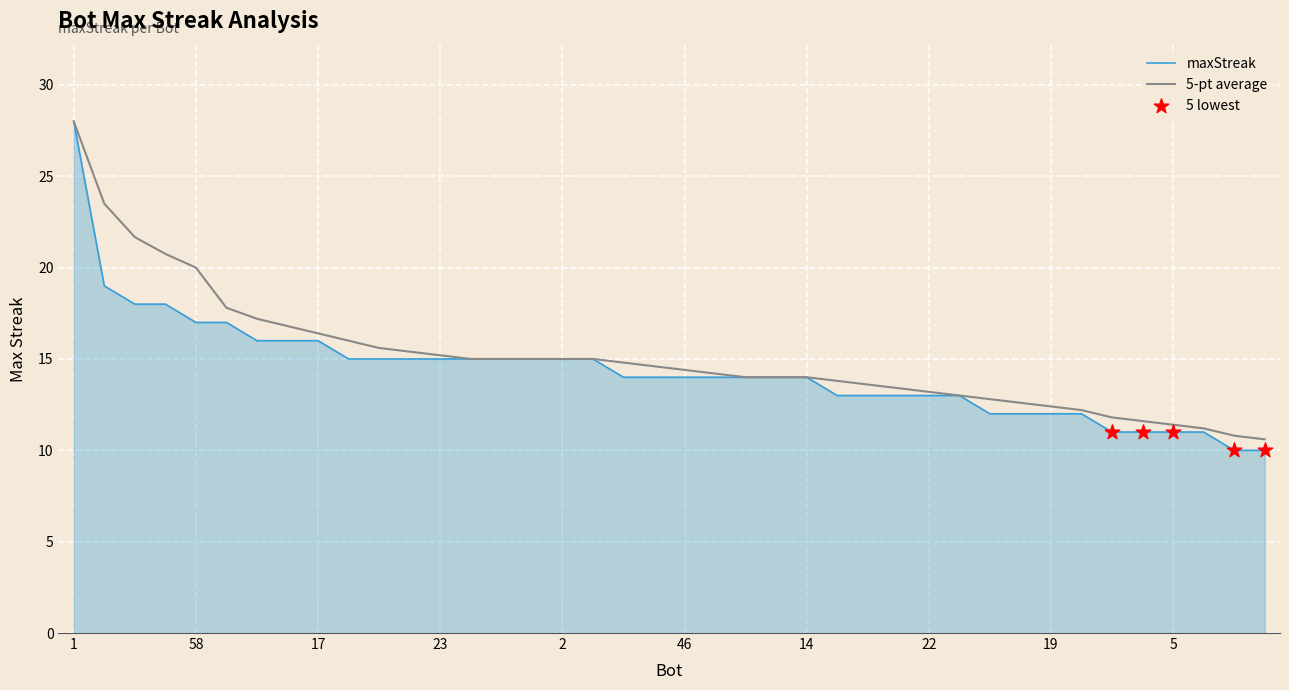

Which series has the largest range (max minus min)?

maxStreak